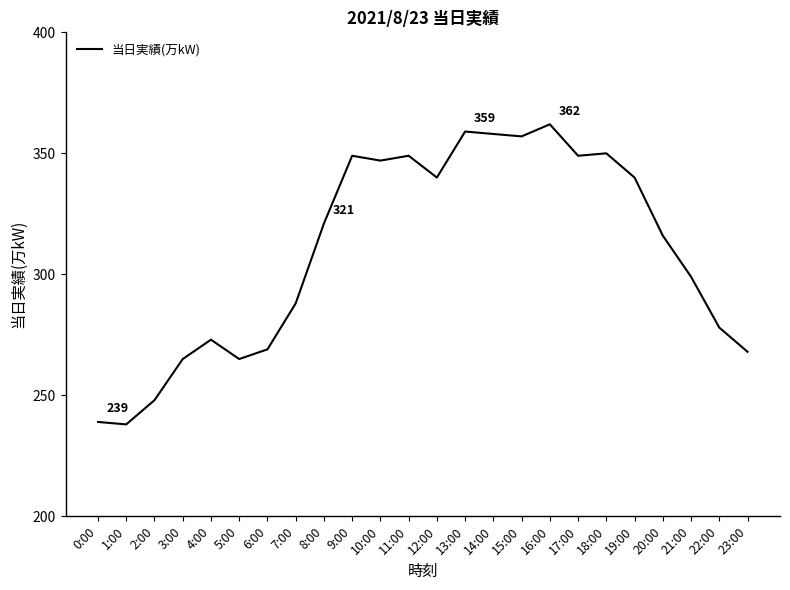

Is it true that the value at 10:00 is 224?

False